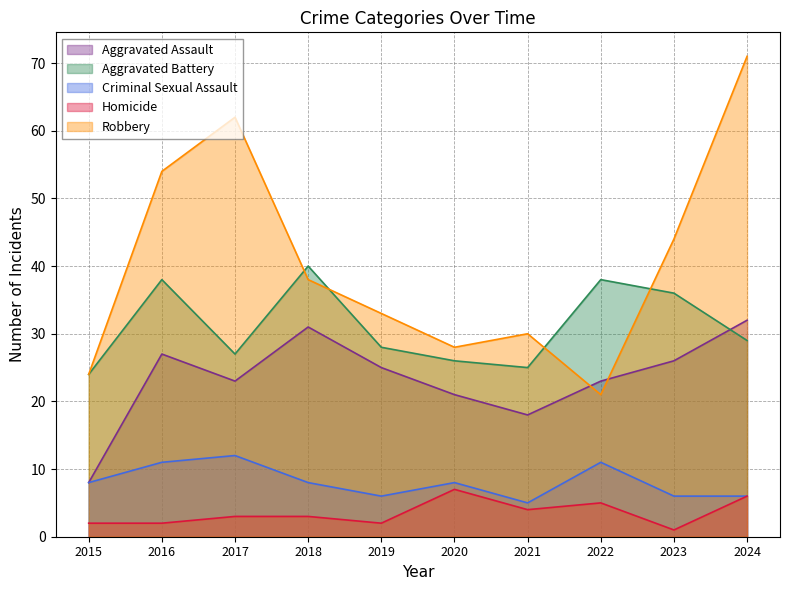

The Aggravated Assault series shows 35 at 2020. True or false?

False